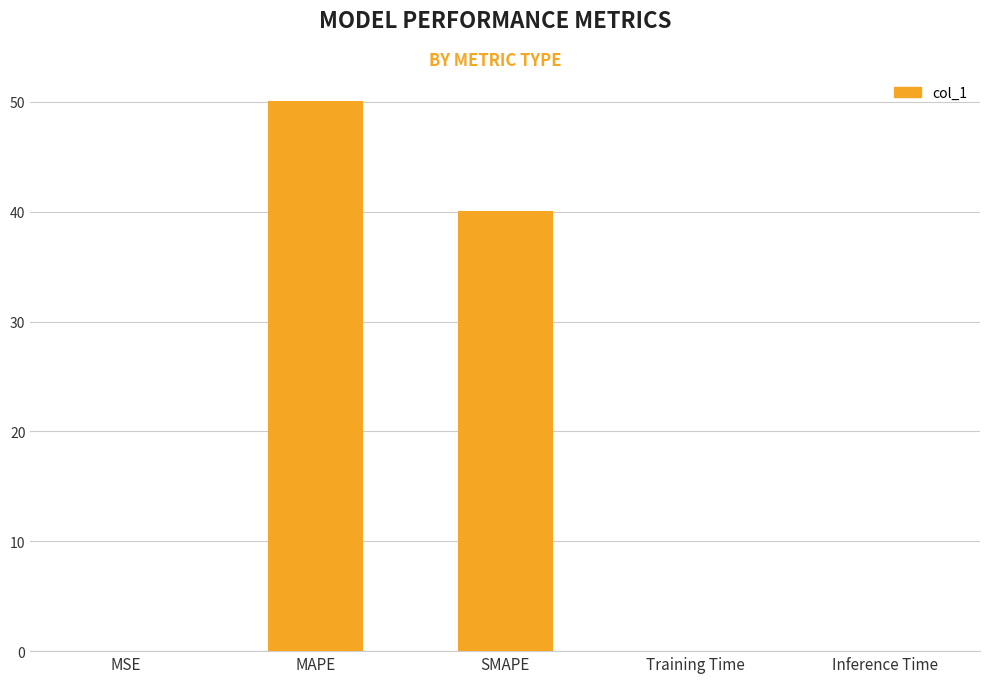

At which category does the chart reach its peak across all series?

MAPE